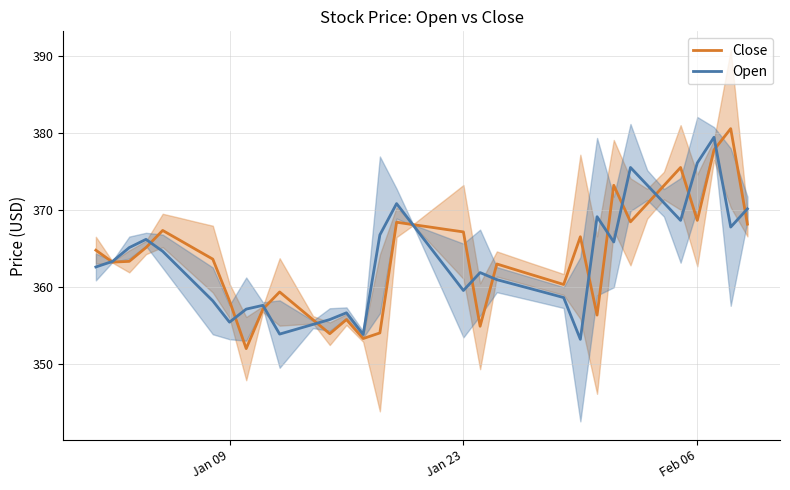

How many data points does each series have?

40